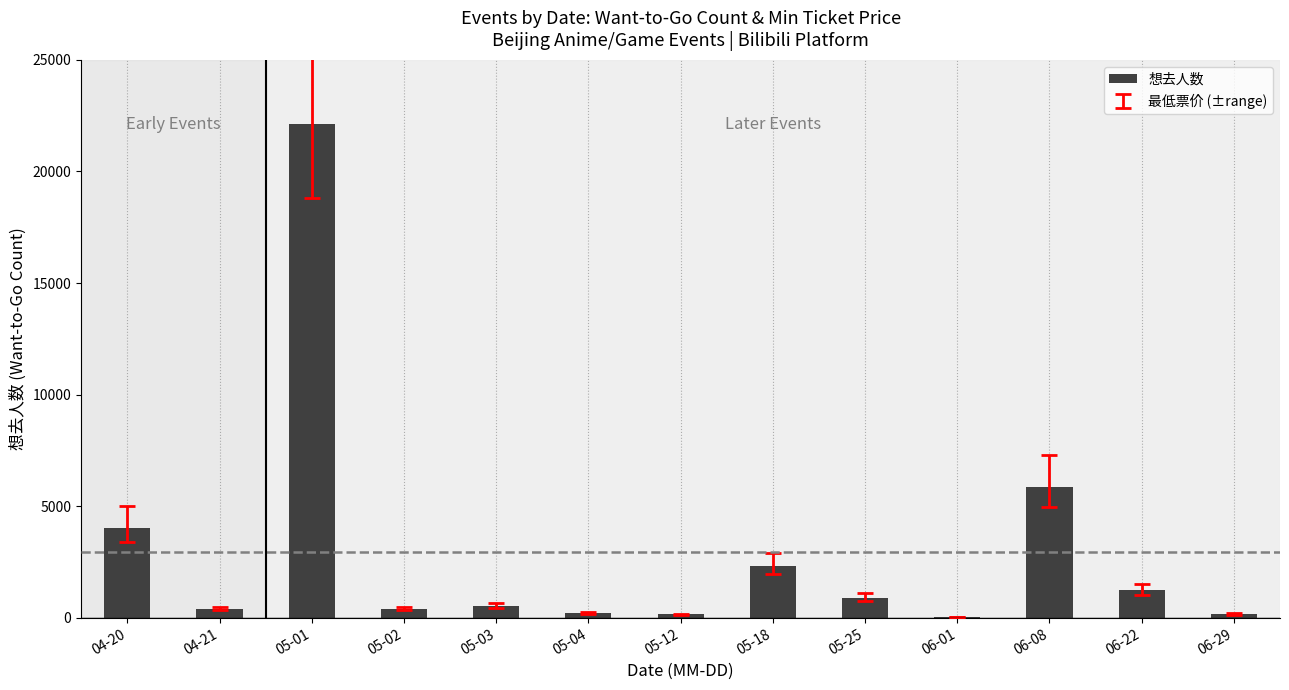

The value at 06-08 is 9434. True or false?

False